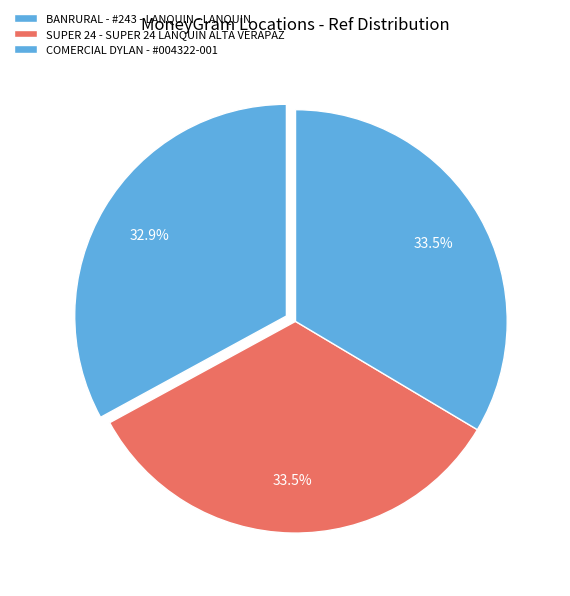

How many slices are in this pie chart?

3